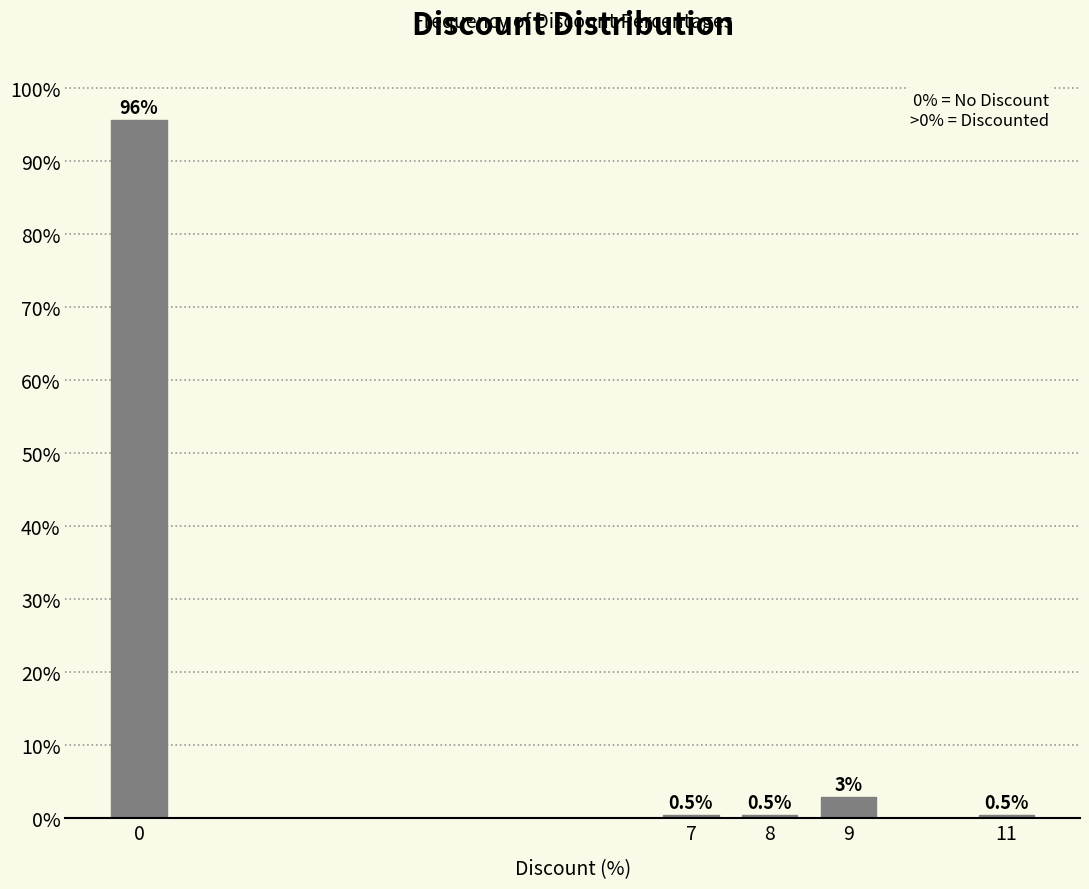

Reading right to left, transcribe all the data shown in this chart.

11=0.5	9=3.0	8=0.5	7=0.5	0=95.5